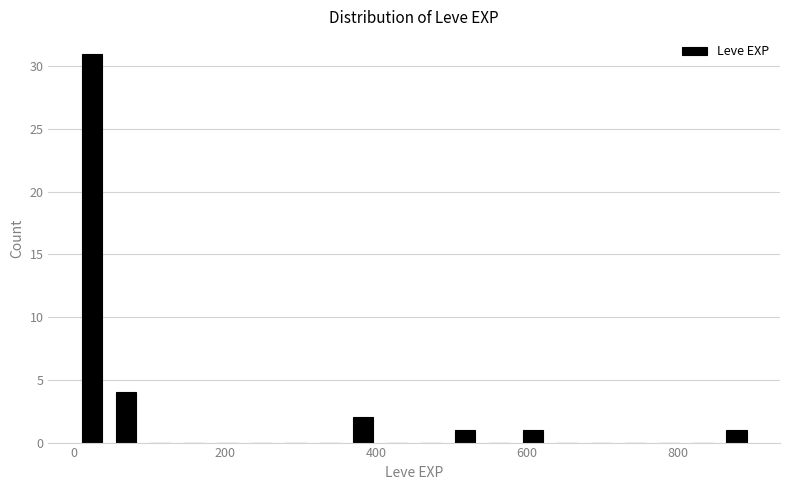

Around what value on the x-axis is the tallest bar? Give the approximate position of its centre, as read against the axis.

20